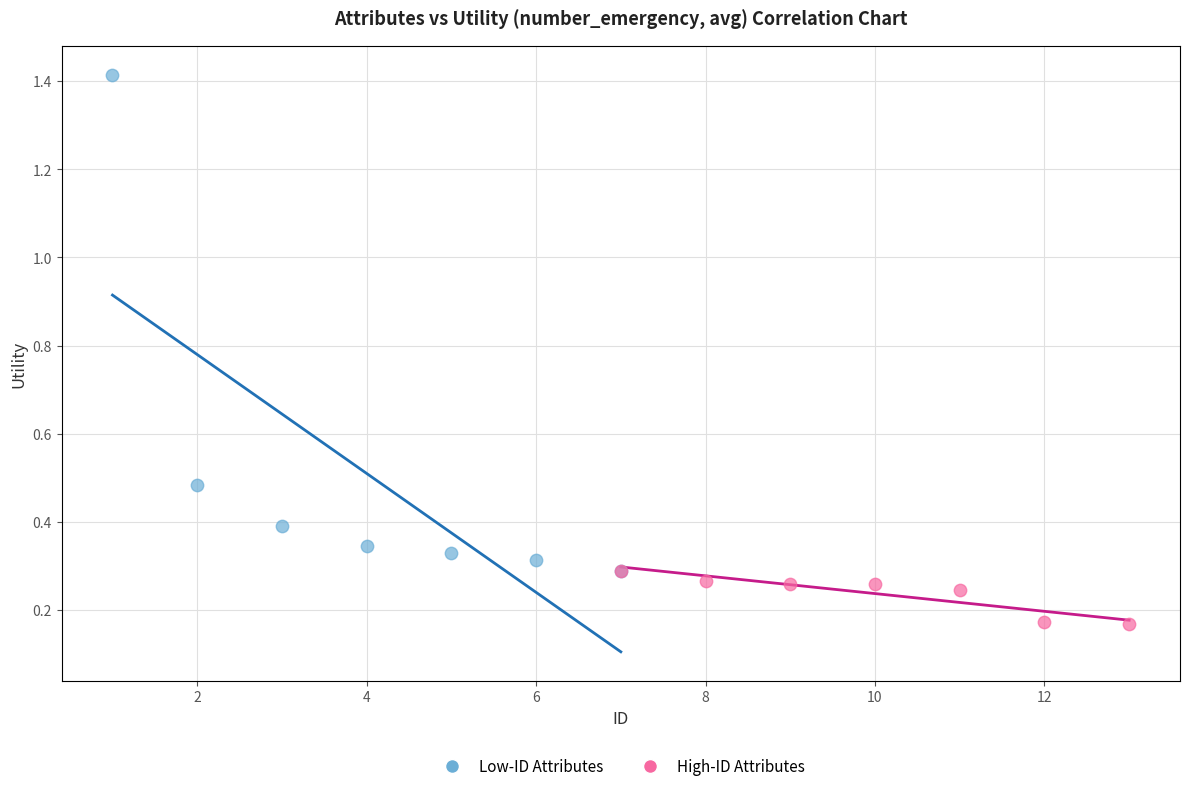

Which series reaches the maximum Y coordinate?

Low-ID Attributes